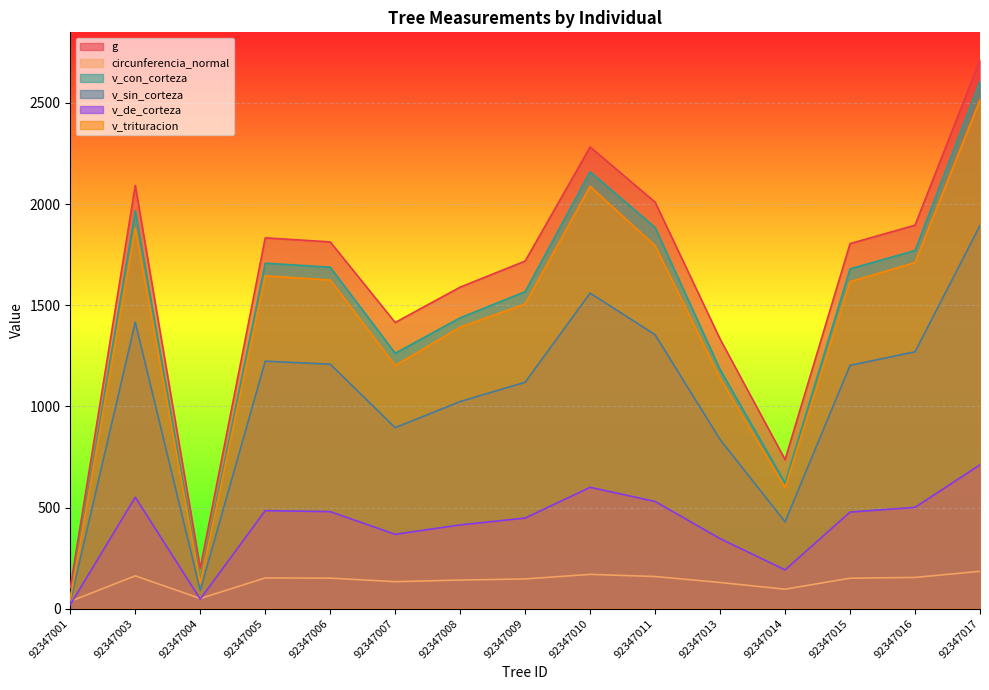

Is it true that g equals 1813.2 at 92347006?

True